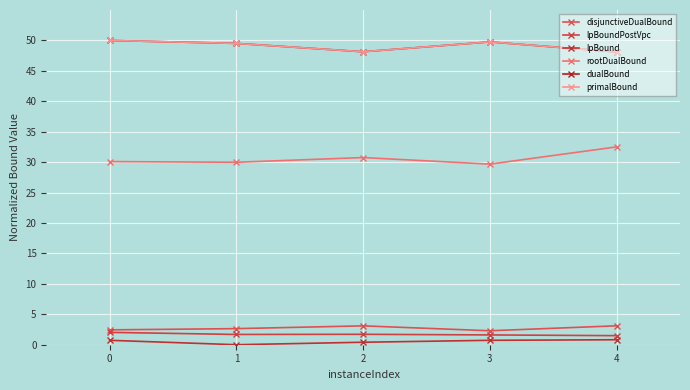

Is this an area chart (filled region under the line)?

No